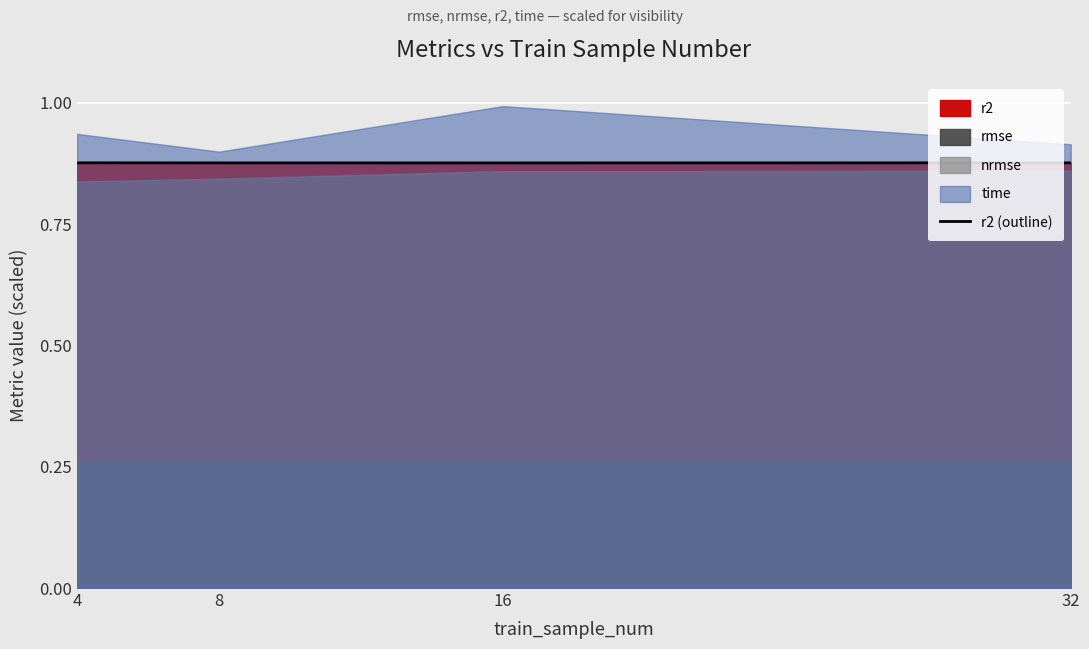

Reading left to right, transcribe all the data shown in this chart.

4=0.9	8=0.9	16=0.9	32=0.9